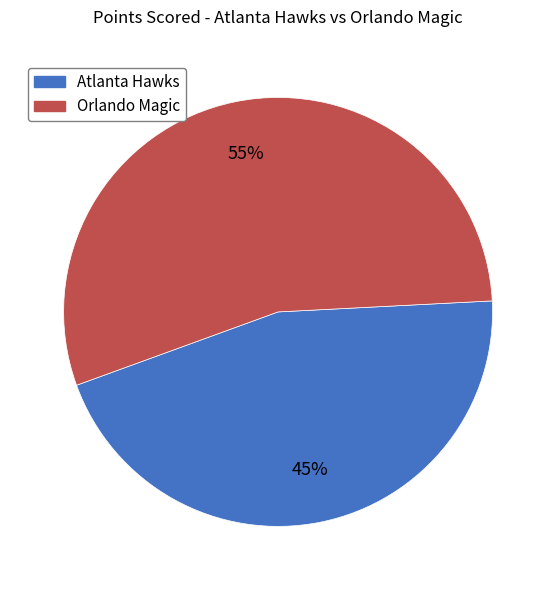

What is the largest slice in the pie chart?

Orlando Magic